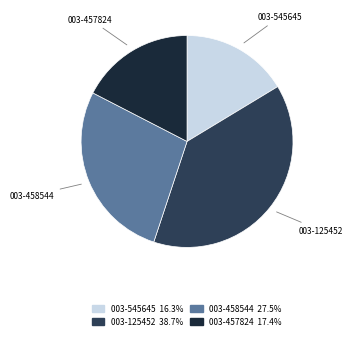

Which has a higher value, 003-458544 or 003-457824?

003-458544